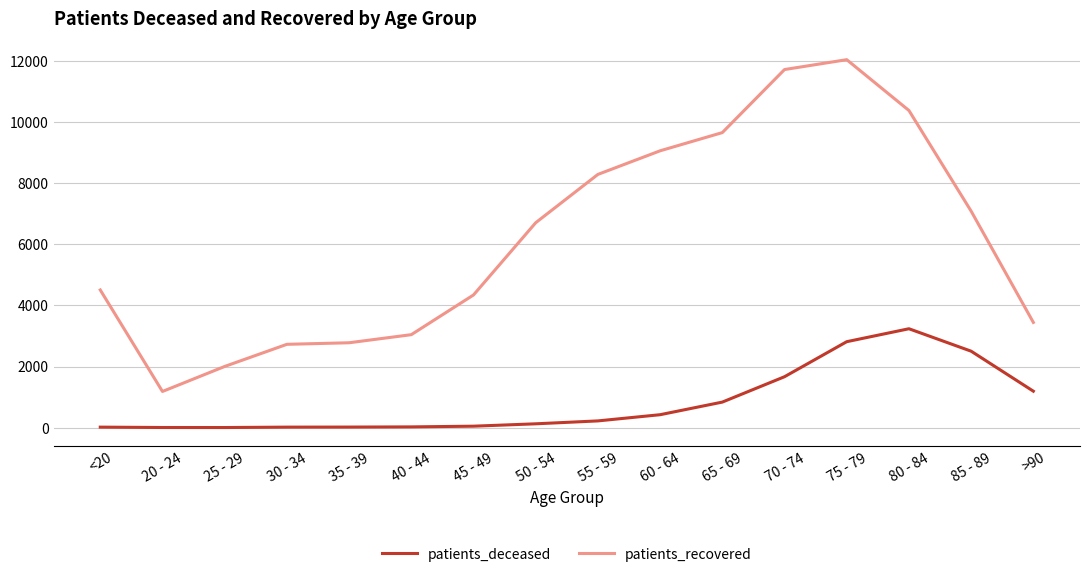

What is the difference between the highest and lowest values at 55 - 59?

8072